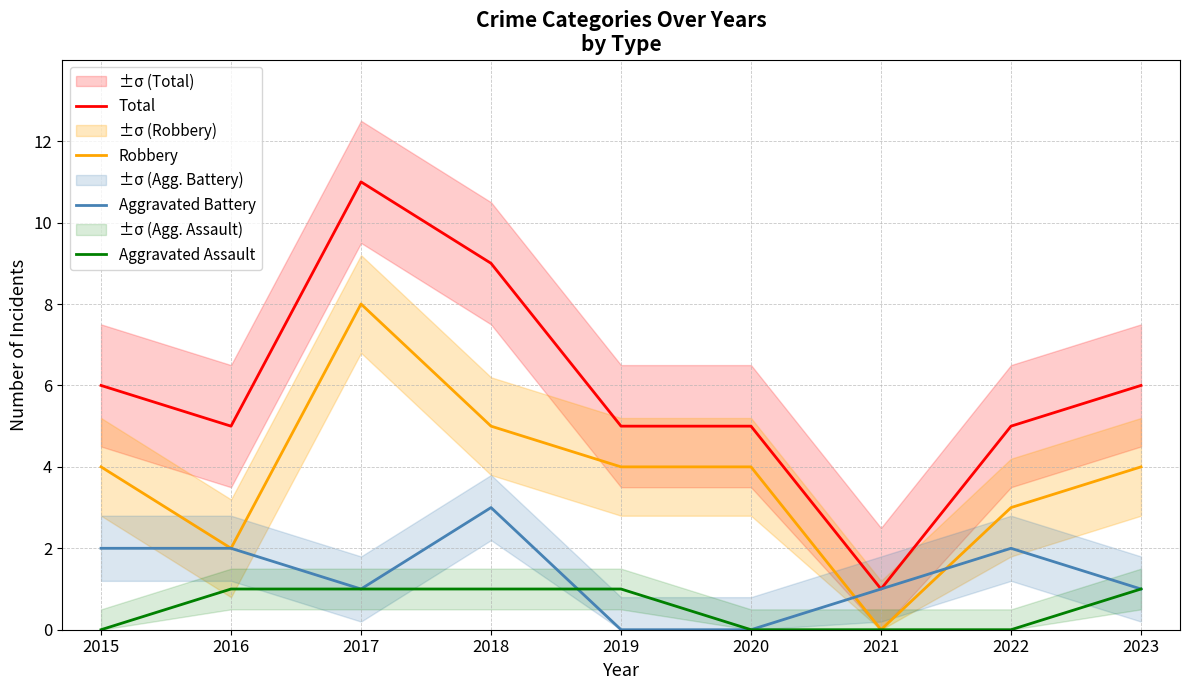

What is the lowest value of the Total series?

1